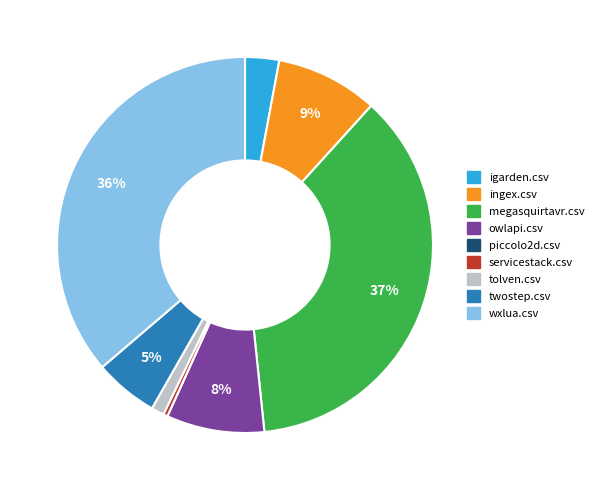

The twostep.csv slice represents 5% of the pie. True or false?

True